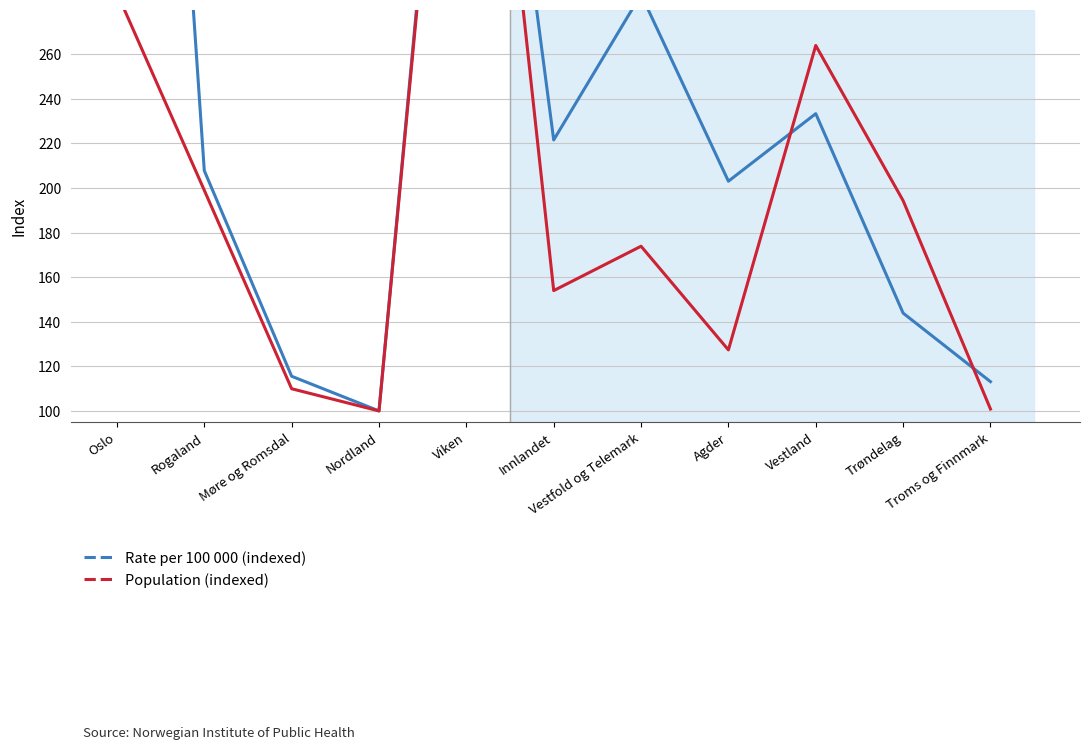

Which series changed the most between Innlandet and Trøndelag?

Rate per 100 000 (indexed)